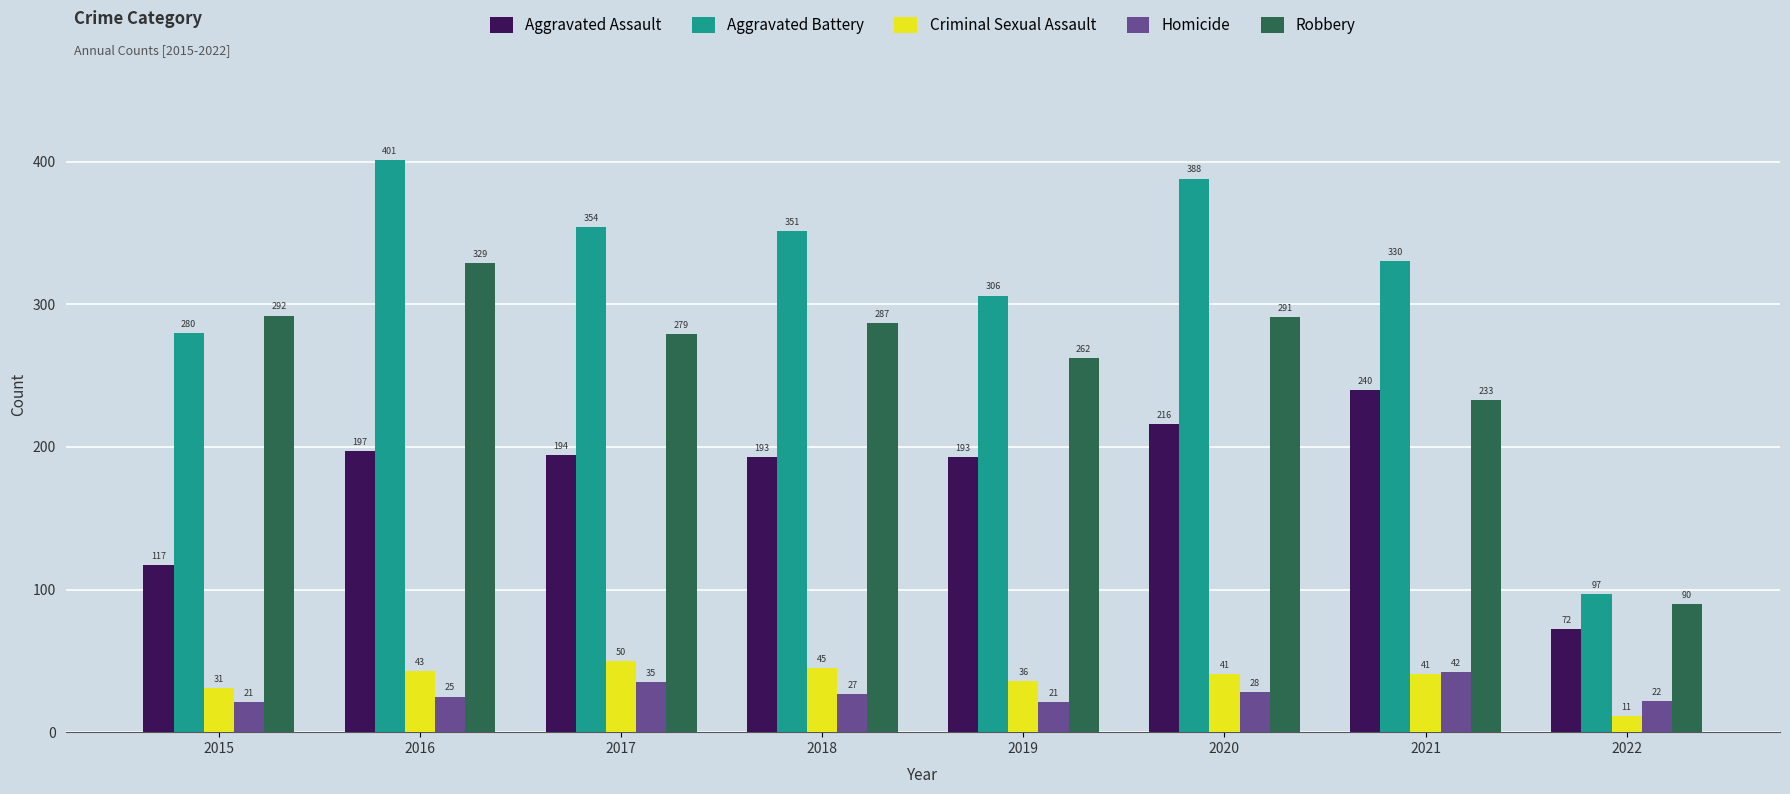

Which series has the widest spread of values?

Aggravated Battery